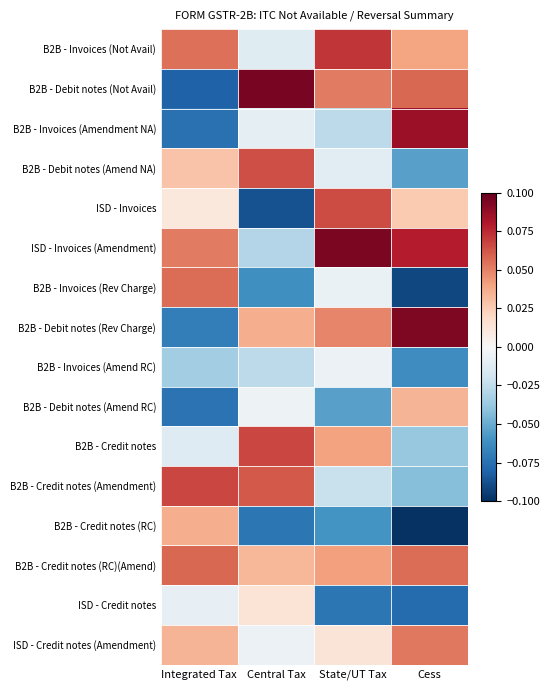

Rank the series at Integrated Tax from highest to lowest value.

B2B - Credit notes (Amendment), B2B - Credit notes (RC)(Amend), B2B - Invoices (Rev Charge), B2B - Invoices (Not Avail), ISD - Invoices (Amendment), B2B - Credit notes (RC), ISD - Credit notes (Amendment), B2B - Debit notes (Amend NA), ISD - Invoices, ISD - Credit notes, B2B - Credit notes, B2B - Invoices (Amend RC), B2B - Debit notes (Rev Charge), B2B - Debit notes (Amend RC), B2B - Invoices (Amendment NA), B2B - Debit notes (Not Avail)